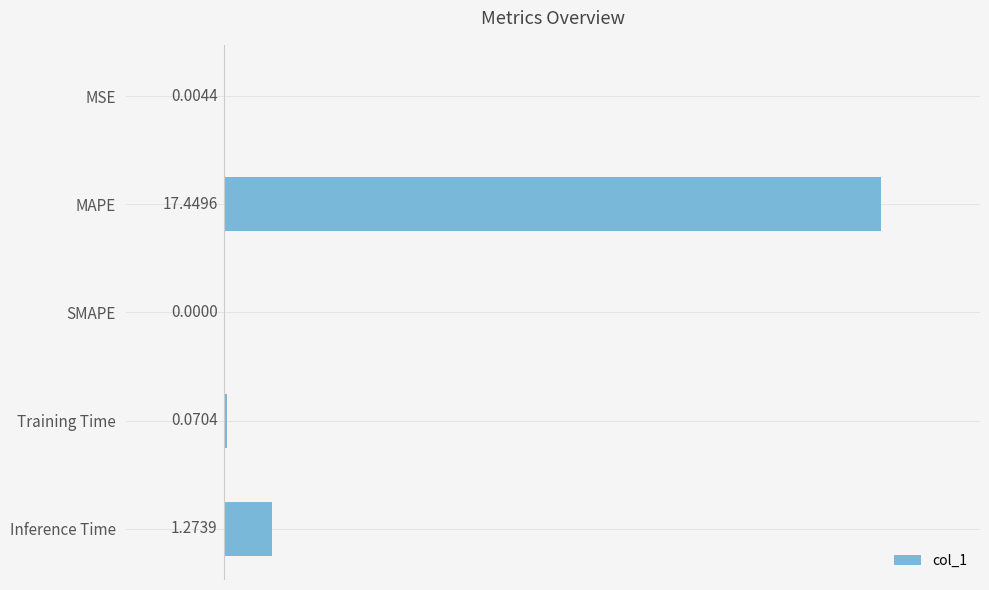

At which label is the value closest to 8?

Inference Time